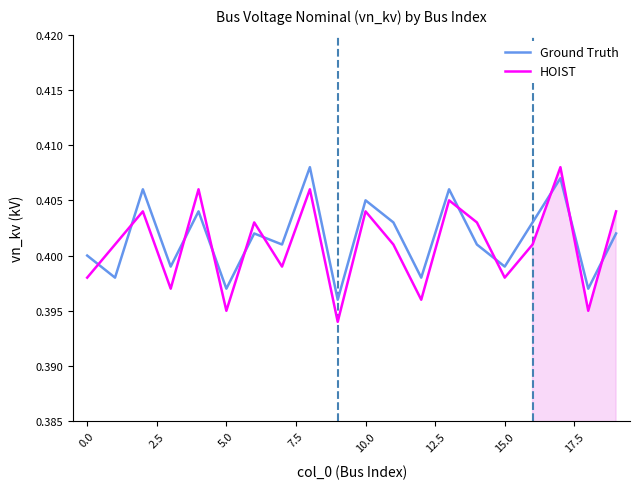

What is the sum of all Ground Truth values?

8.0